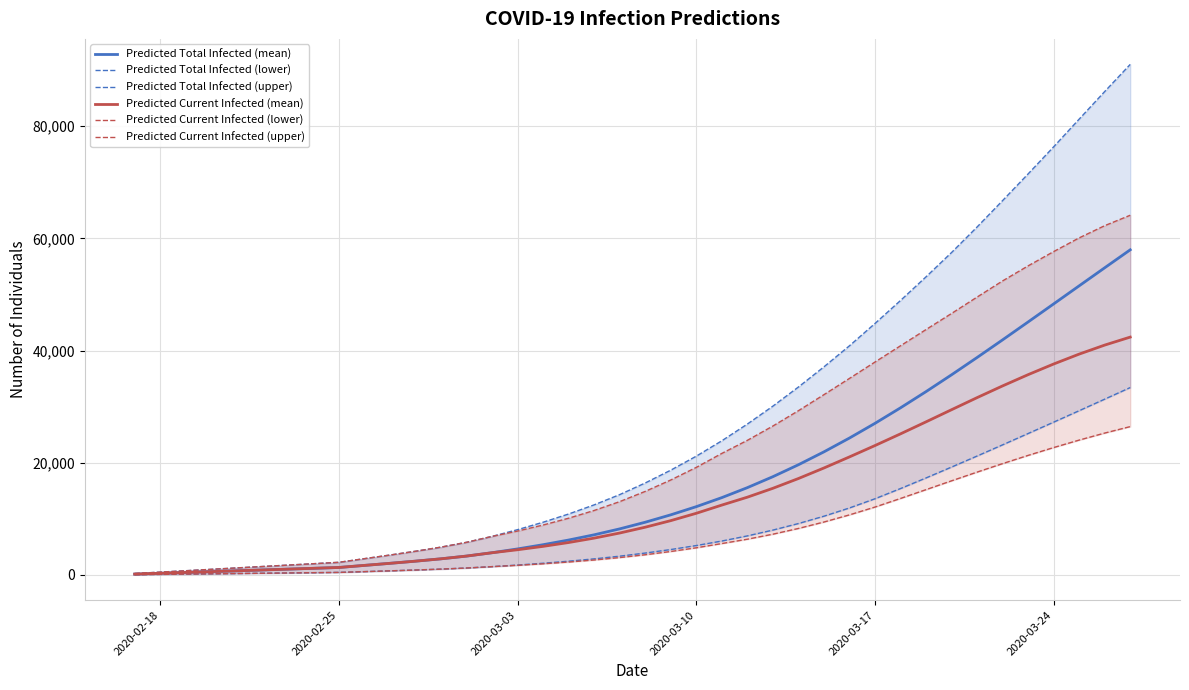

How many values in the Predicted Total Infected (lower) series exceed 3900?

19